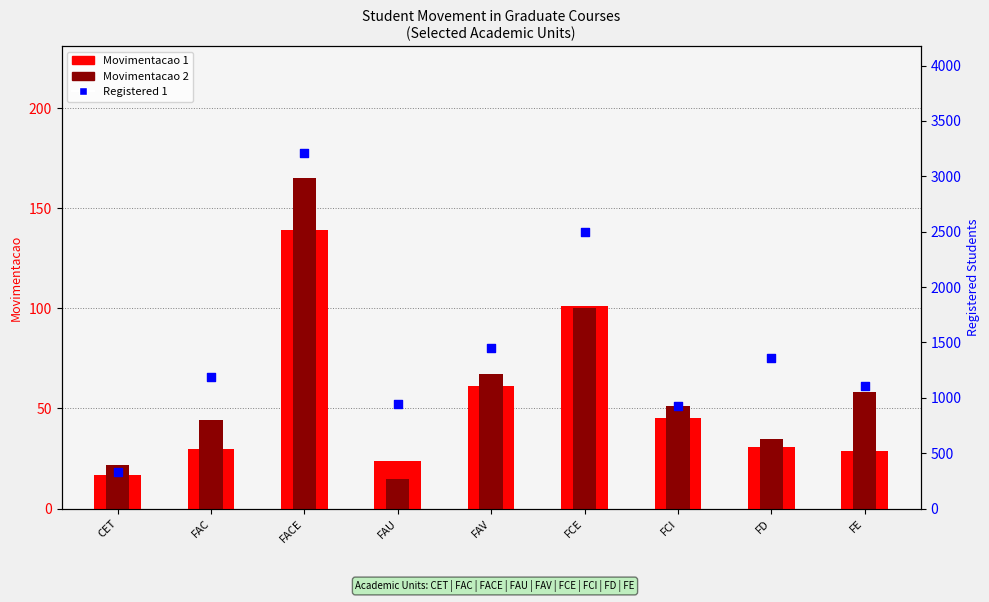

Which series contains the highest Y value?

Registered 1